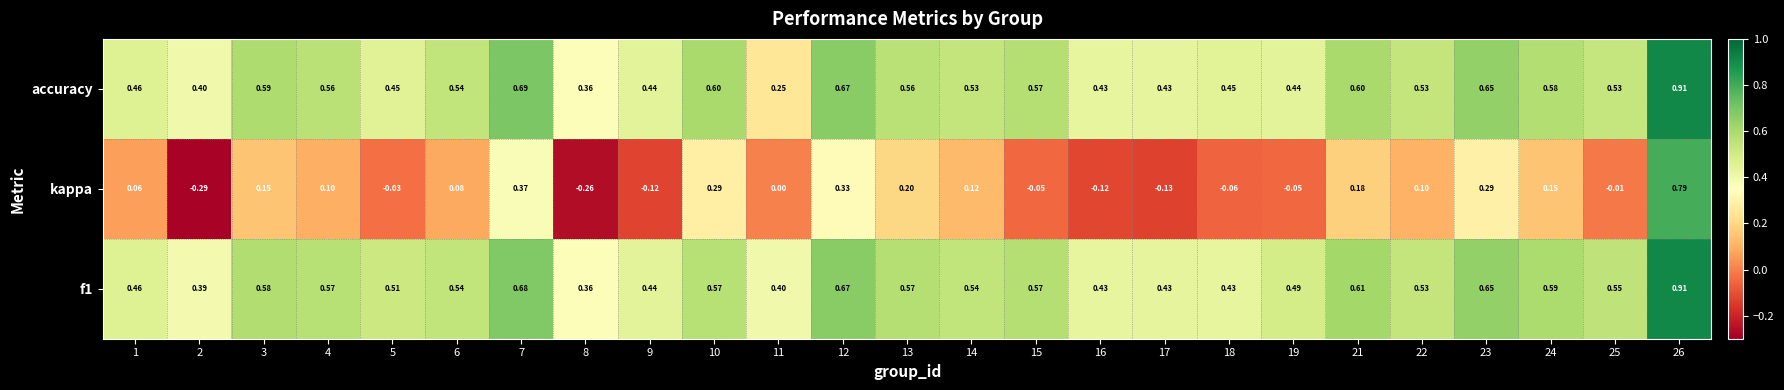

Is the value of f1 at 1 greater than the value of kappa at 15?

Yes